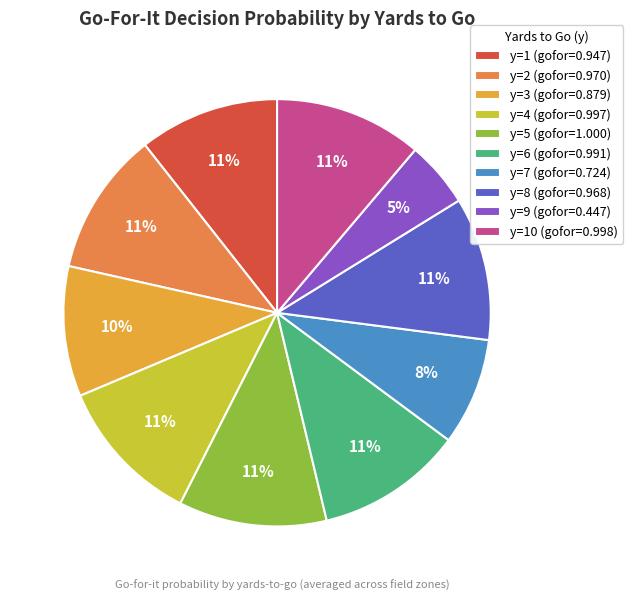

To the nearest percent, what portion does y=1 (gofor=0.947) represent?

11%